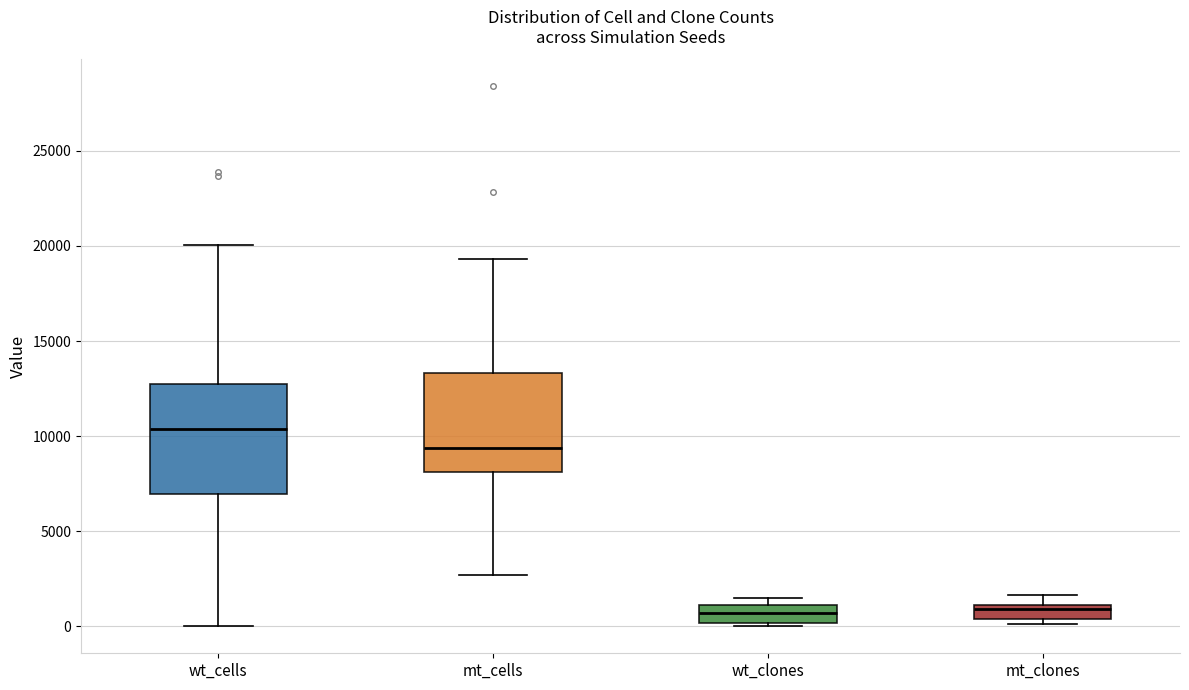

Where does the lower whisker of the box for wt_cells end on the y-axis? The values are not printed on the chart, so give them approximately, as read against the axis.

0